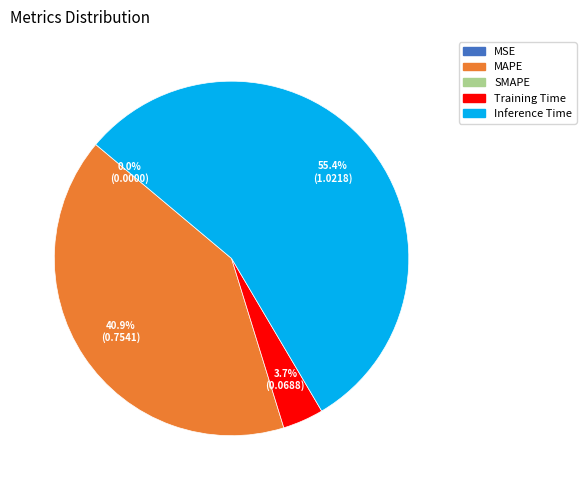

To the nearest percent, what is the average slice percentage?

25%